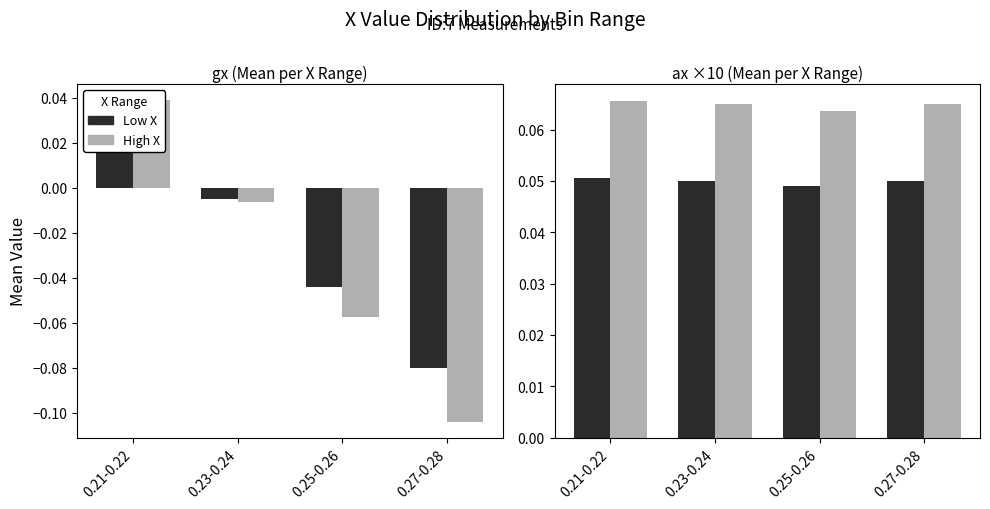

Rank the categories by ax (High X) value from highest to lowest.

0.21-0.22, 0.23-0.24, 0.27-0.28, 0.25-0.26